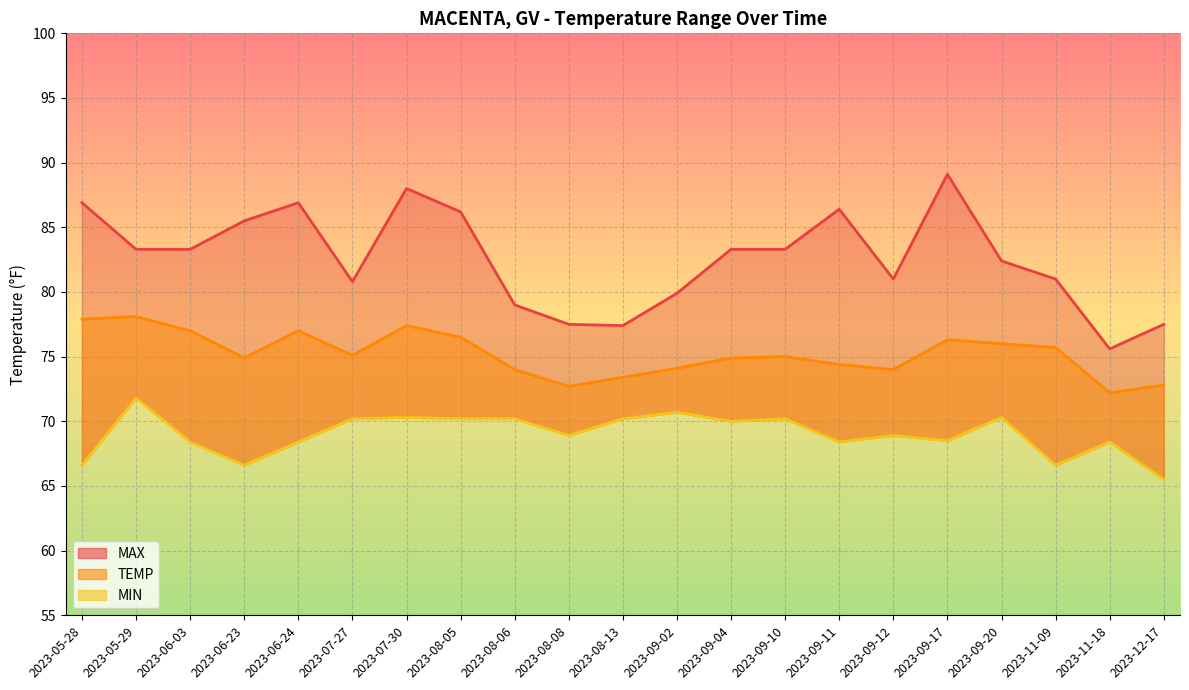

What is the minimum value for MIN?

65.5